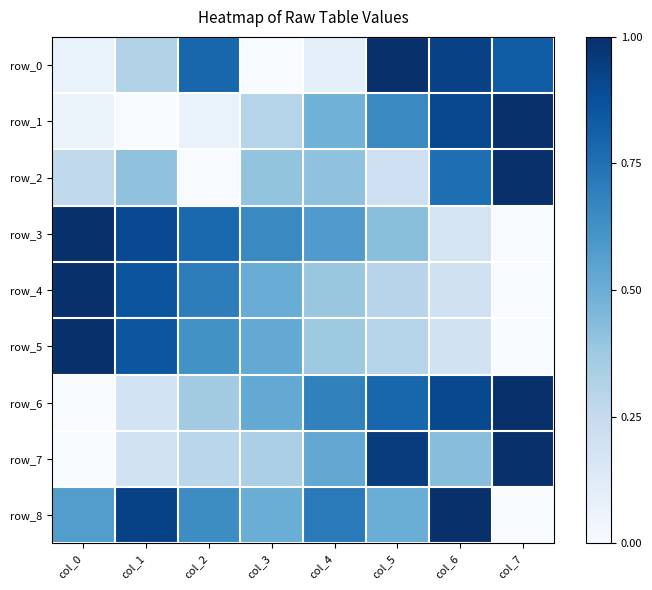

At which category is the sum across all series the highest?

col_6